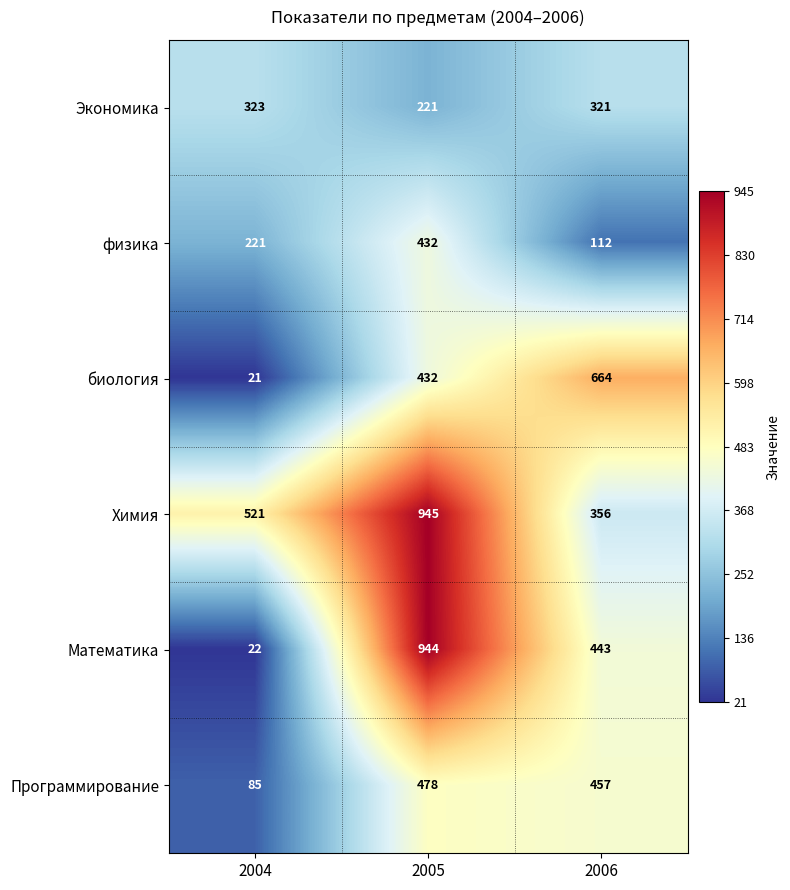

List the labels in order of Химия value, largest first.

2005, 2004, 2006